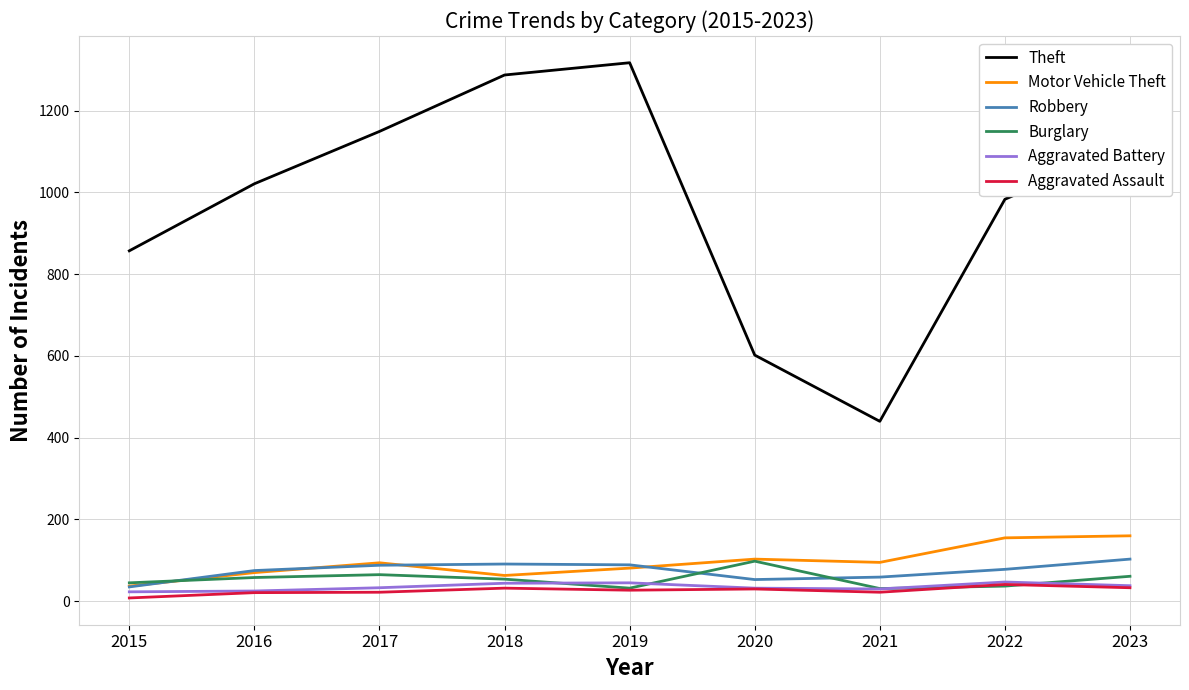

What is the lowest value of the Aggravated Assault series?

8